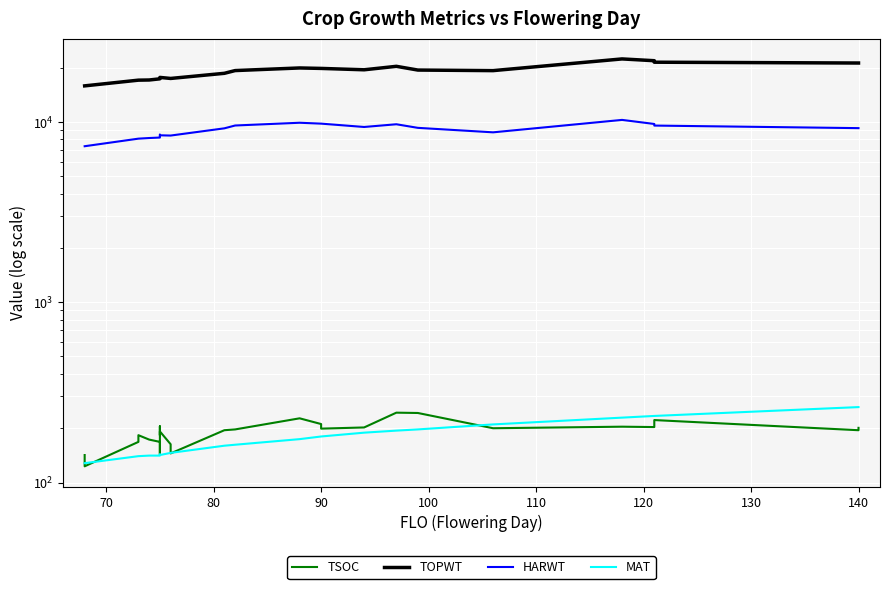

What is the total value across all series at 70?

23436